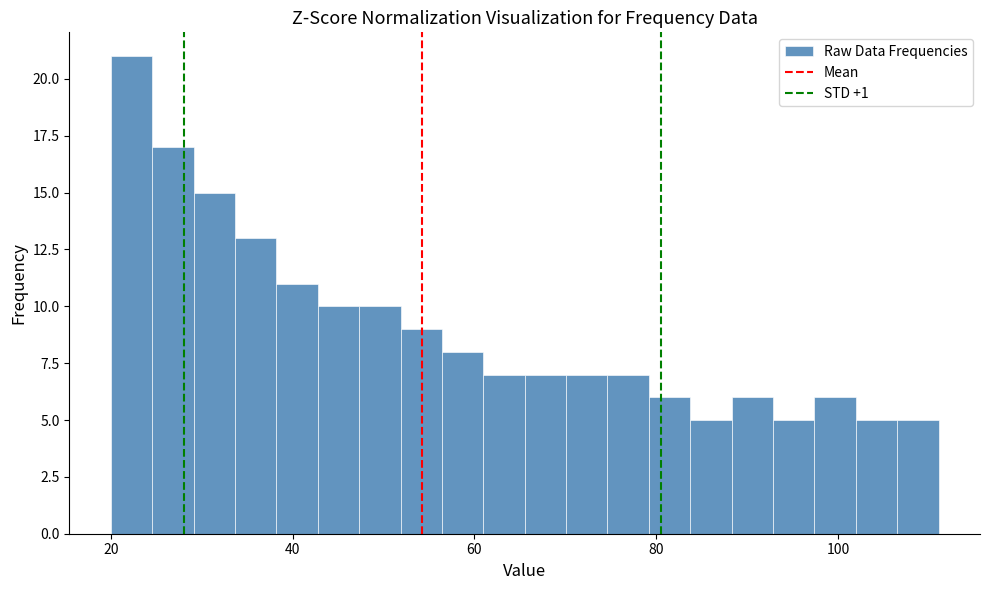

Around what value on the x-axis is the tallest bar? Give the approximate position of its centre, as read against the axis.

22